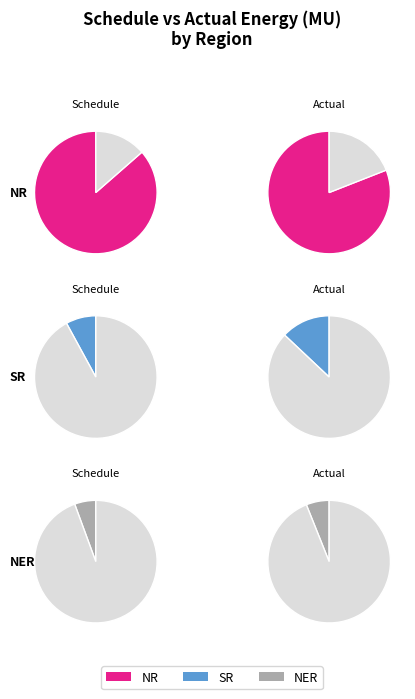

How much of the chart is everything except NR?

8.4%